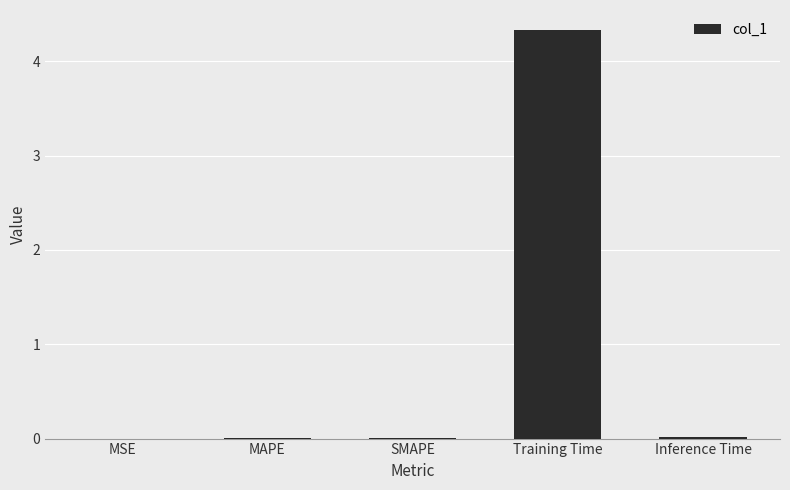

Does the chart contain stacked bars?

No